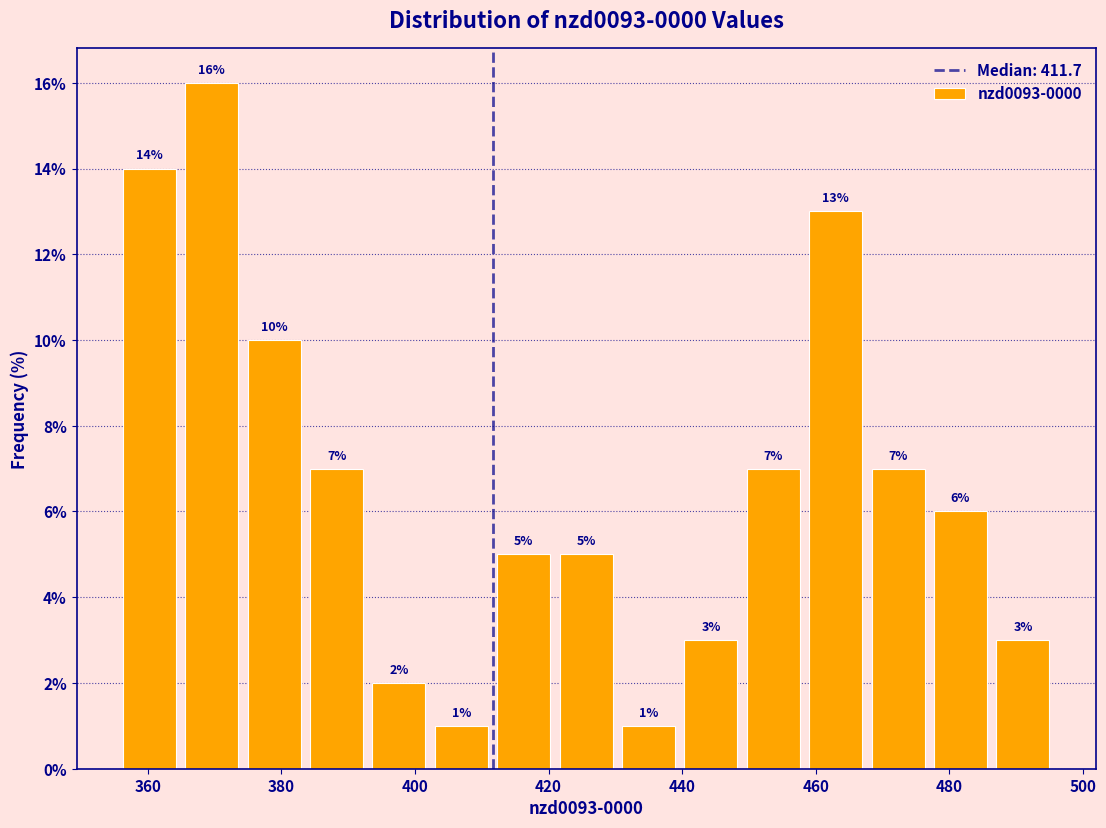

Reading left to right, transcribe this chart: for each bar, give the range it covers on the x-axis and its height. The bar edges are not printed on the chart, so give them approximately, as read against the axis.

356 to 364: 14
364 to 374: 16
374 to 384: 10
384 to 392: 7
392 to 402: 2
402 to 412: 1
412 to 420: 5
420 to 430: 5
430 to 440: 1
440 to 448: 3
448 to 458: 7
458 to 468: 13
468 to 476: 7
476 to 486: 6
486 to 496: 3